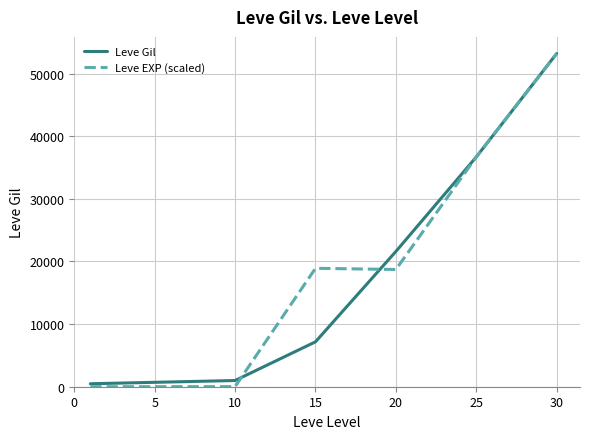

How many lines are shown in the chart?

2